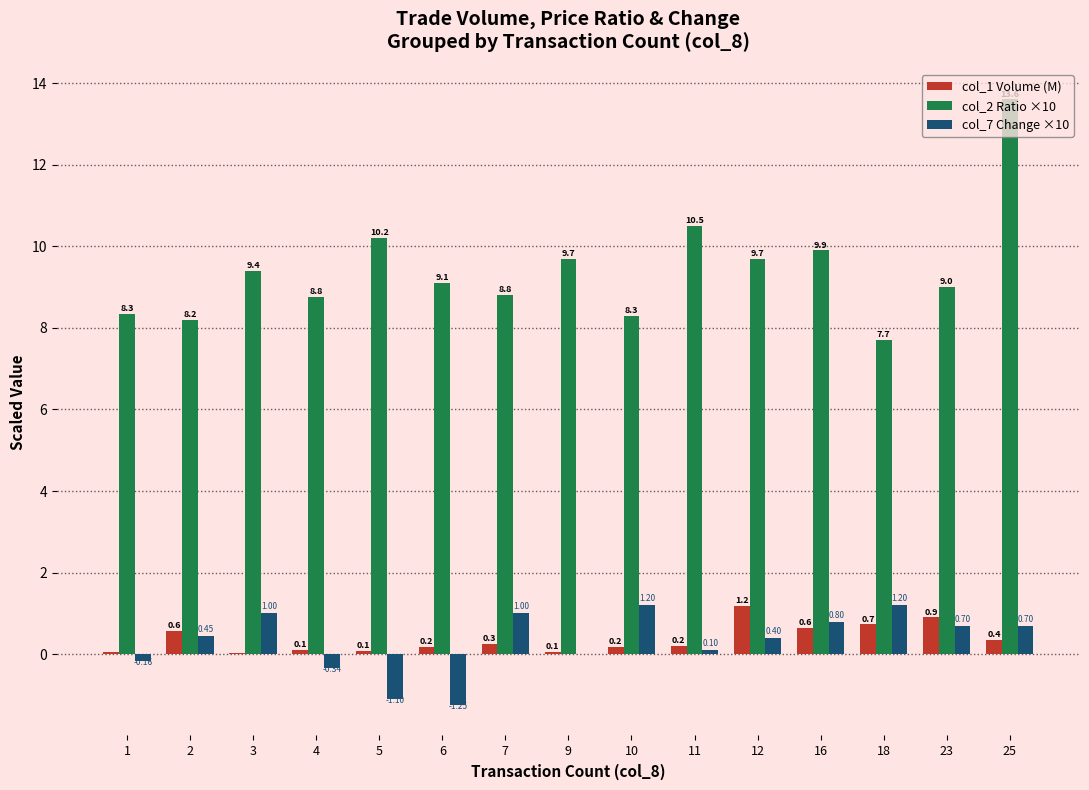

What is the sum of all col_7 Change ×10 values?

4.7